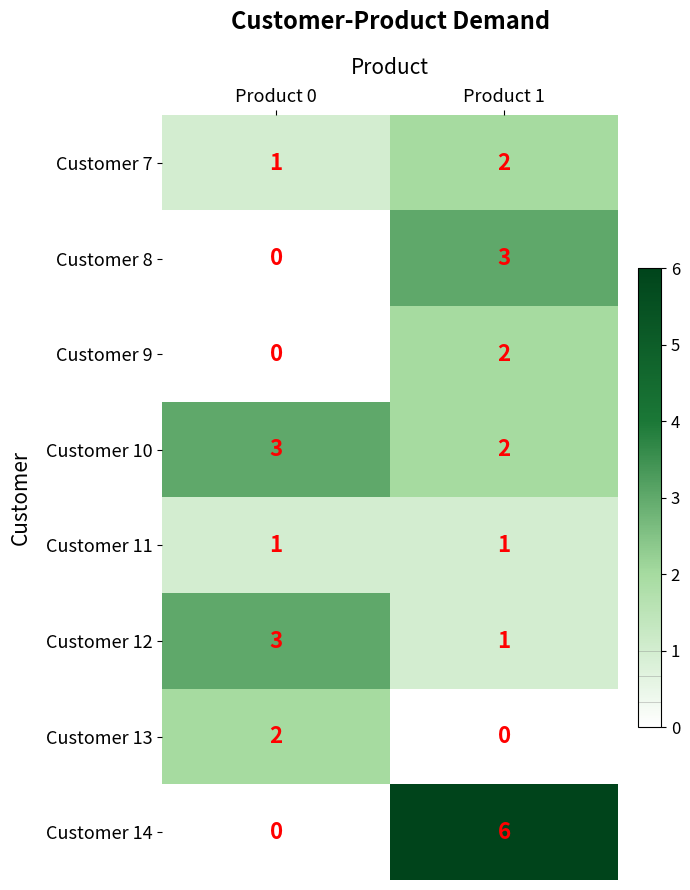

The Customer 9 series shows -1 at Product 0. True or false?

False